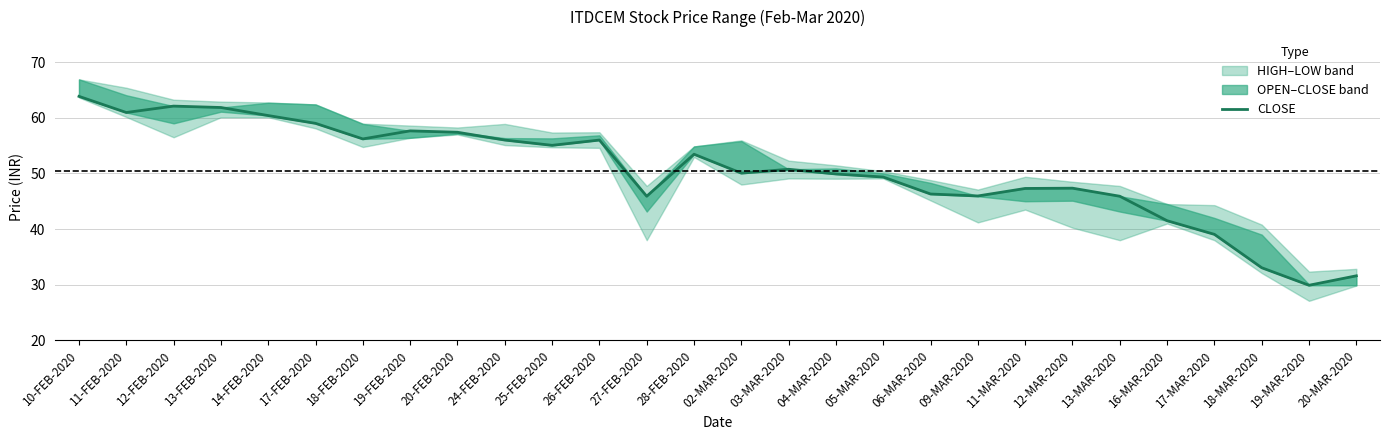

True or false: the data shows 31.6 at 20-MAR-2020.

True